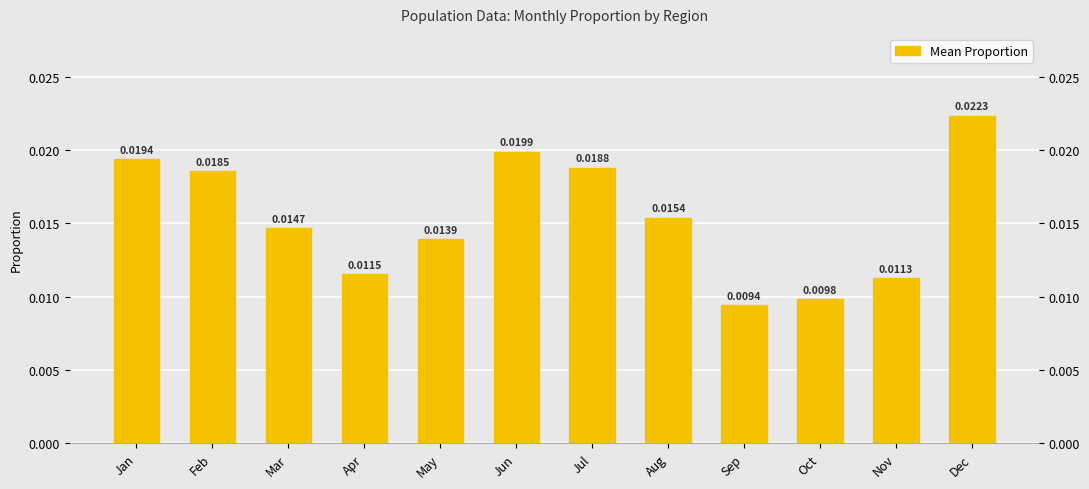

True or false: the data shows 0.0 at Jun.

True